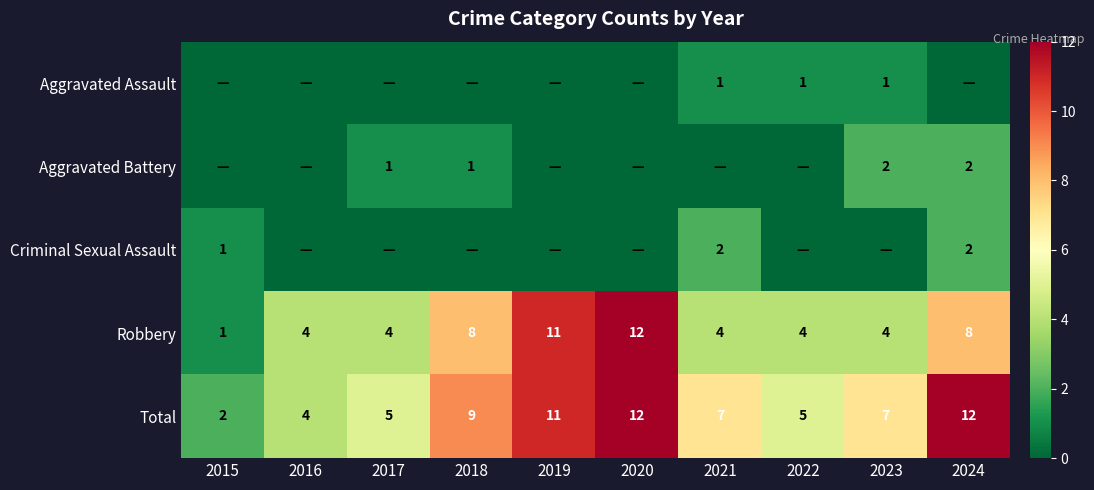

At which category is the sum across all series the highest?

2020